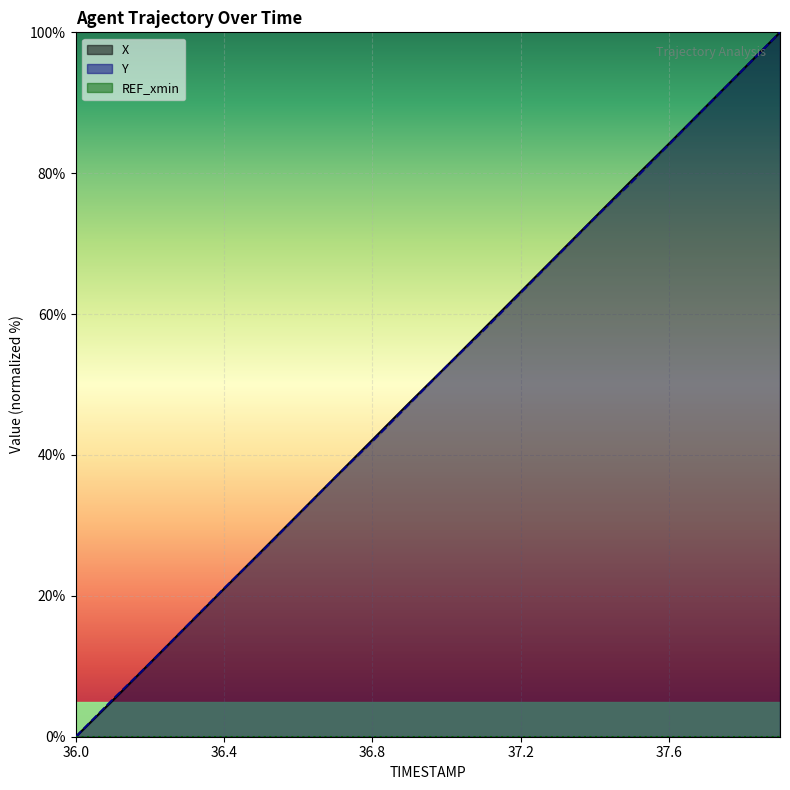

Which series has the largest total across all categories?

X